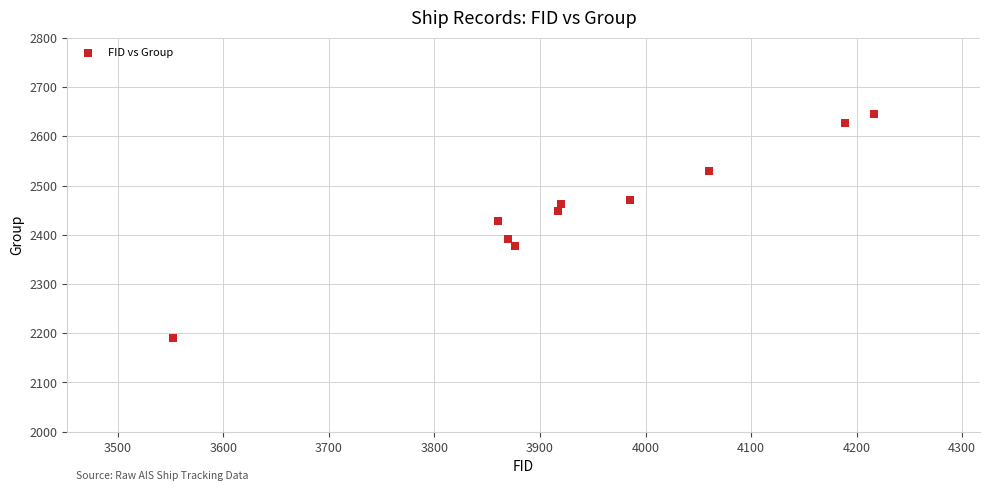

What Y value in the scatter plot is closest to 2417?

2427